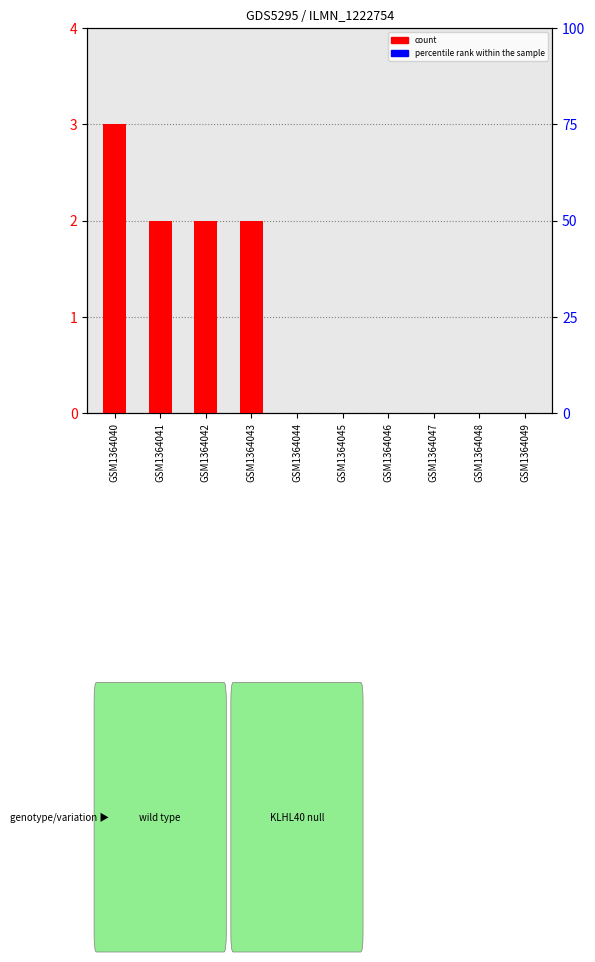

Which has a higher value, GSM1364043 or GSM1364047?

GSM1364043